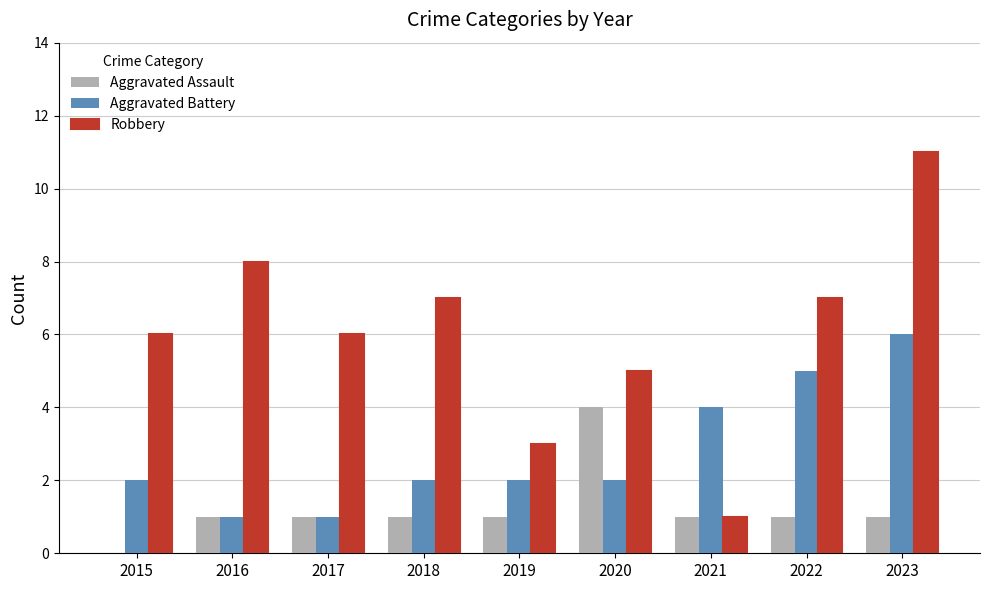

The Aggravated Assault series shows 1 at 2019. True or false?

True